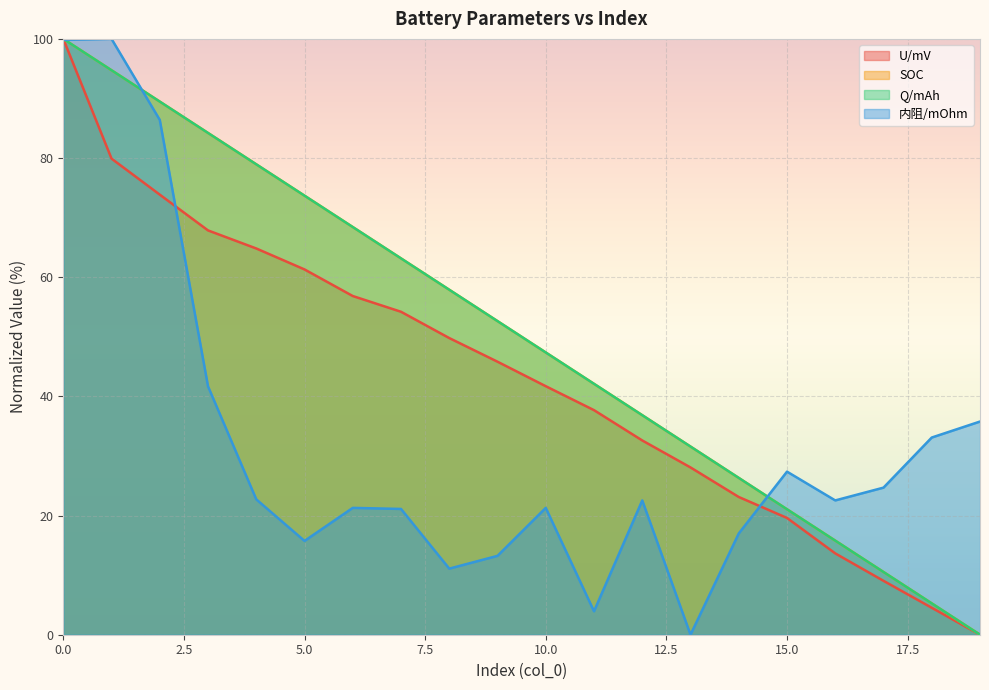

Between which two adjacent categories do U/mV and 内阻/mOhm first intersect?

0 and 1